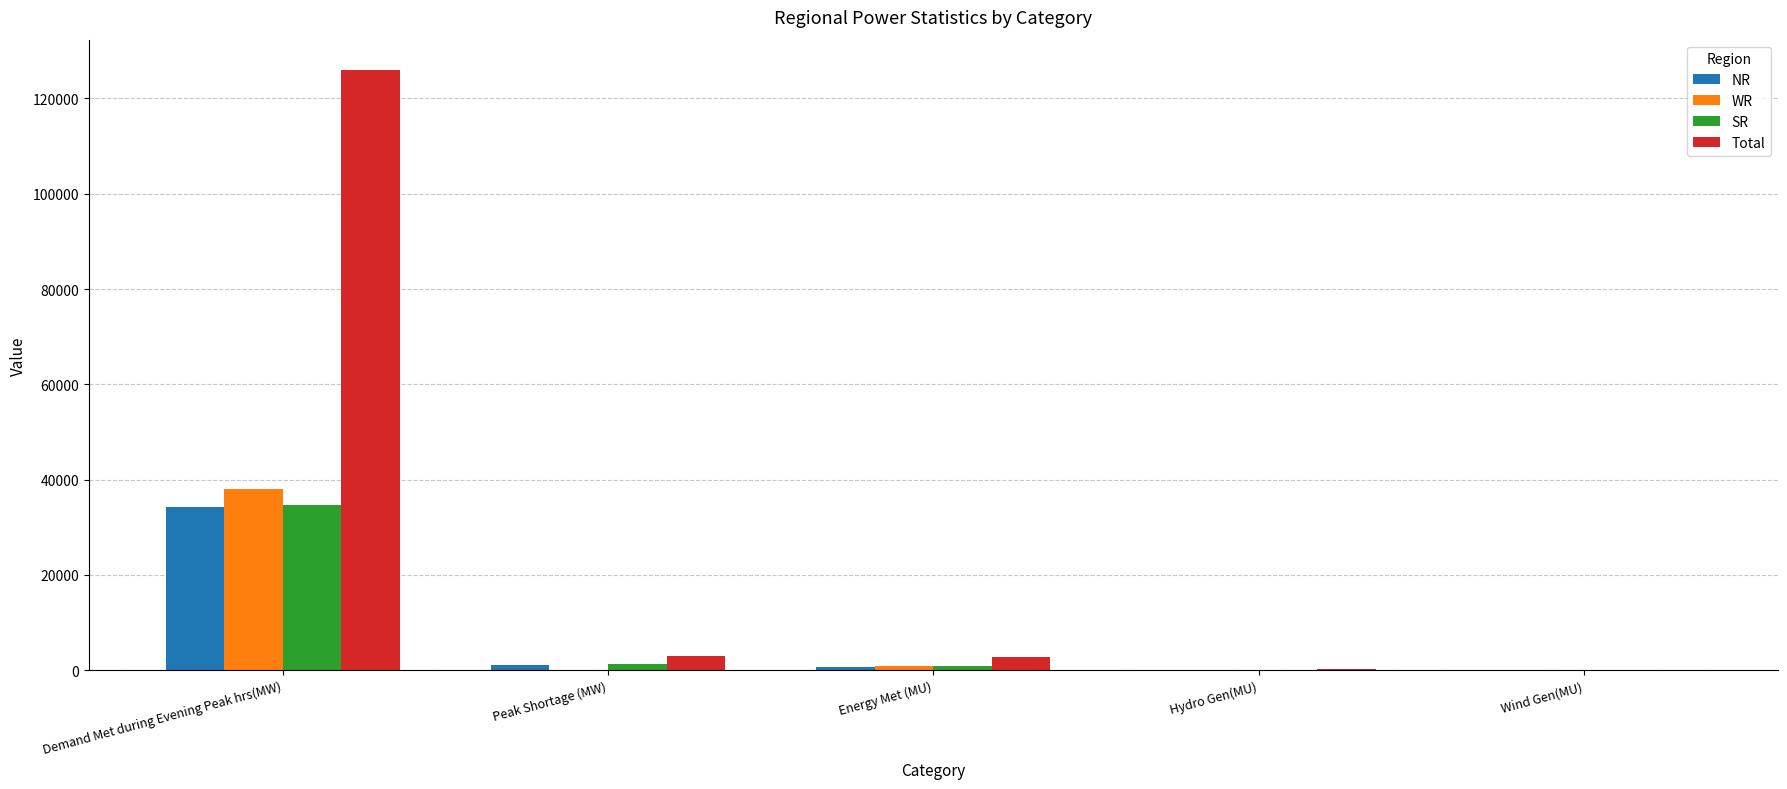

What is the greatest value displayed?

126037